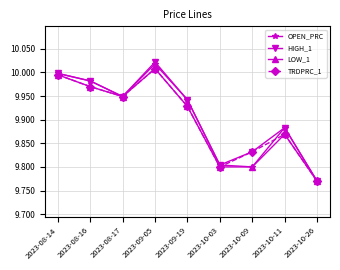

Is it true that HIGH_1 equals 16.5 at 2023-10-03?

False